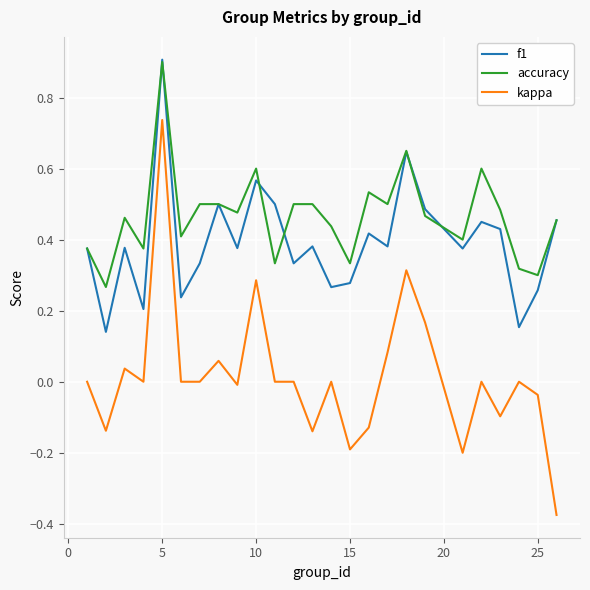

Which series has the largest total across all categories?

accuracy